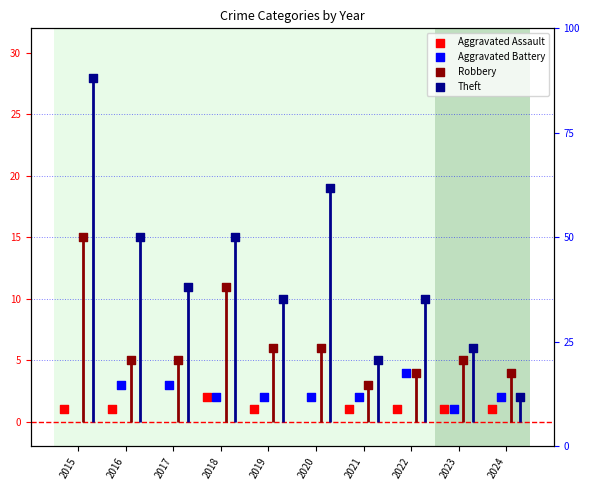

At how many categories does at least one series exceed 23?

1